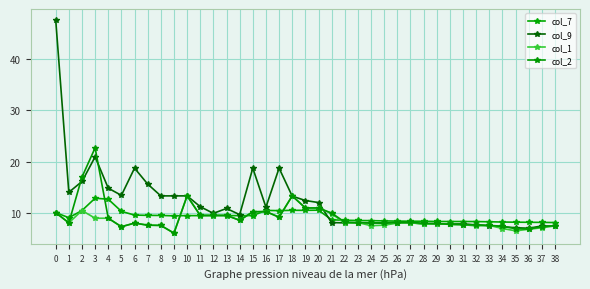

True or false: col_9 and col_7 cross at least once.

True